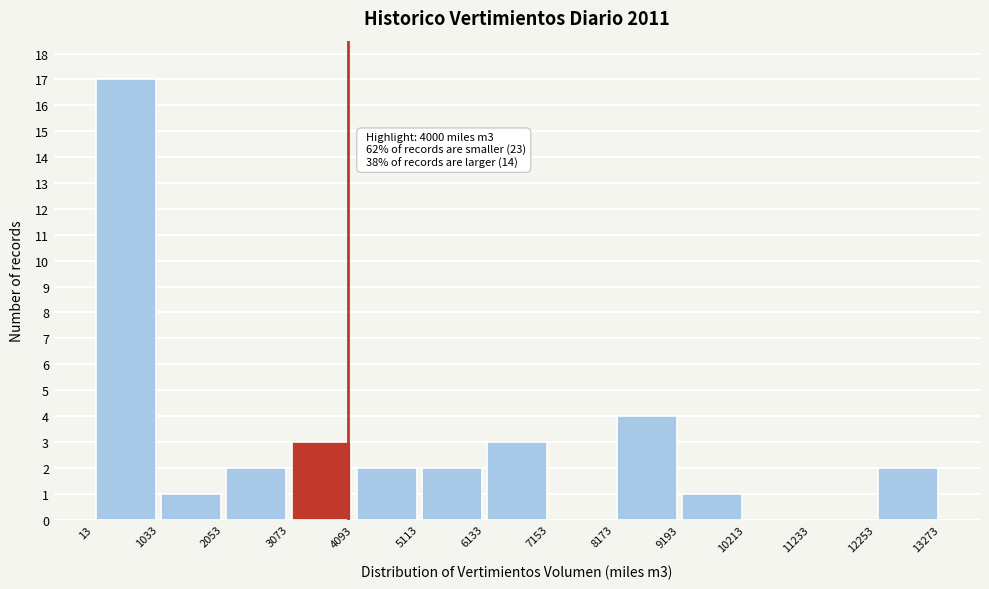

Which range on the x-axis has the tallest bar?

13 to 1033